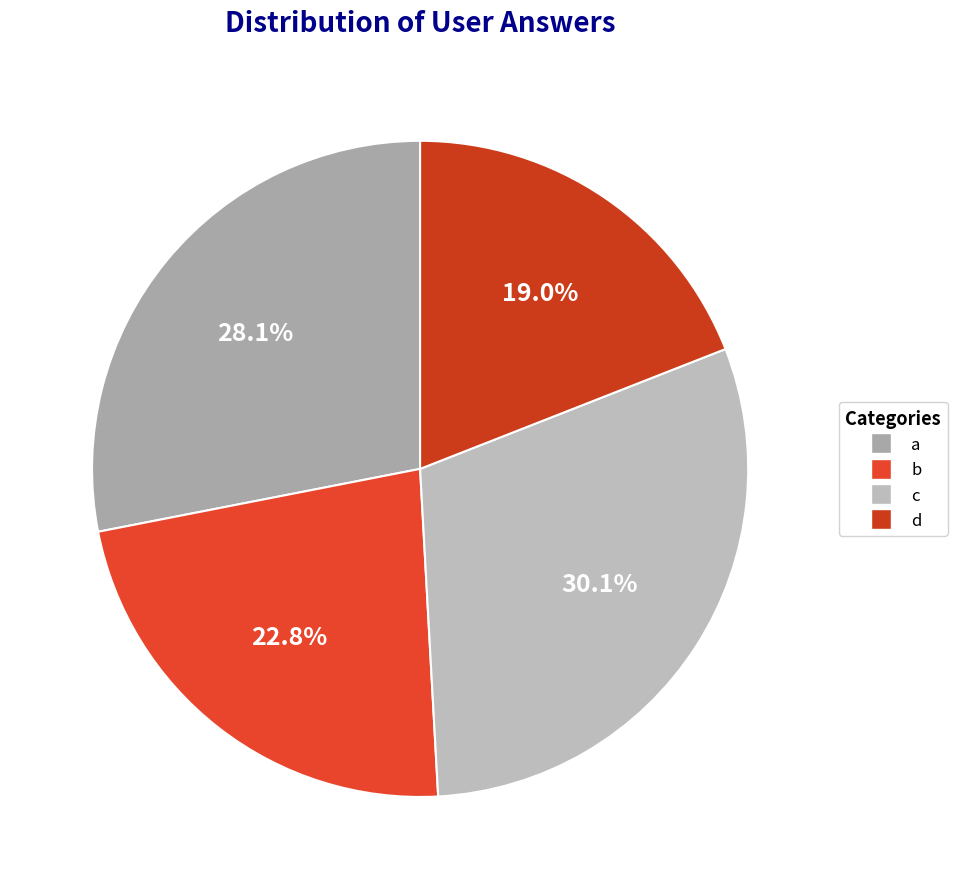

Approximately how many times larger is the value at a compared to d?

1.5